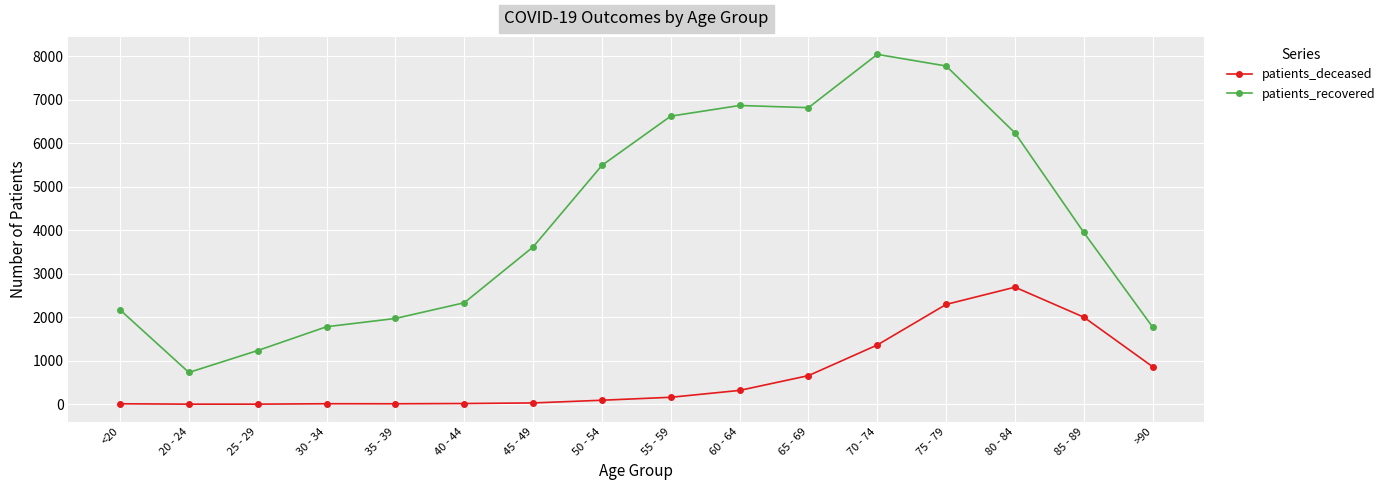

Which category has the highest value in the patients_deceased series?

80 - 84